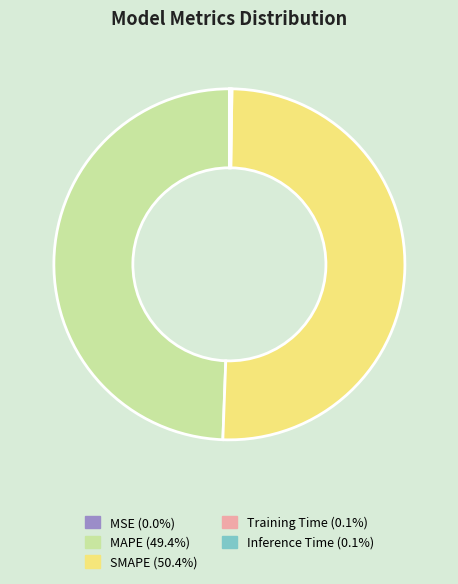

What is the largest slice in the pie chart?

SMAPE